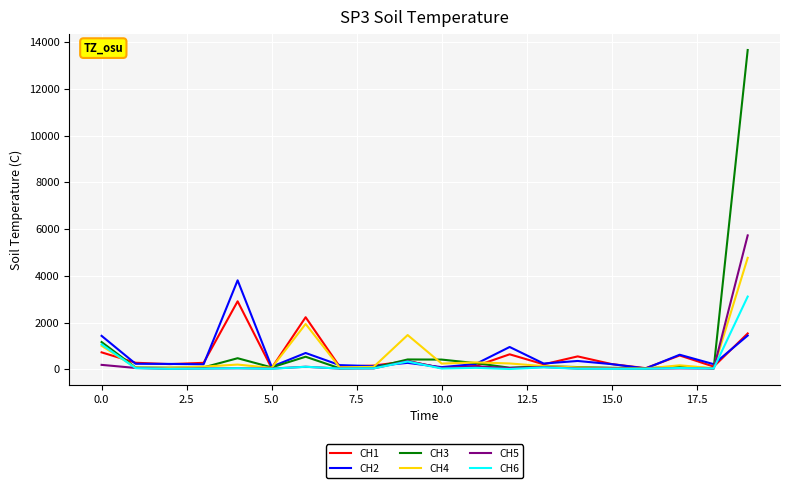

At how many categories does at least one series exceed 3801?

2